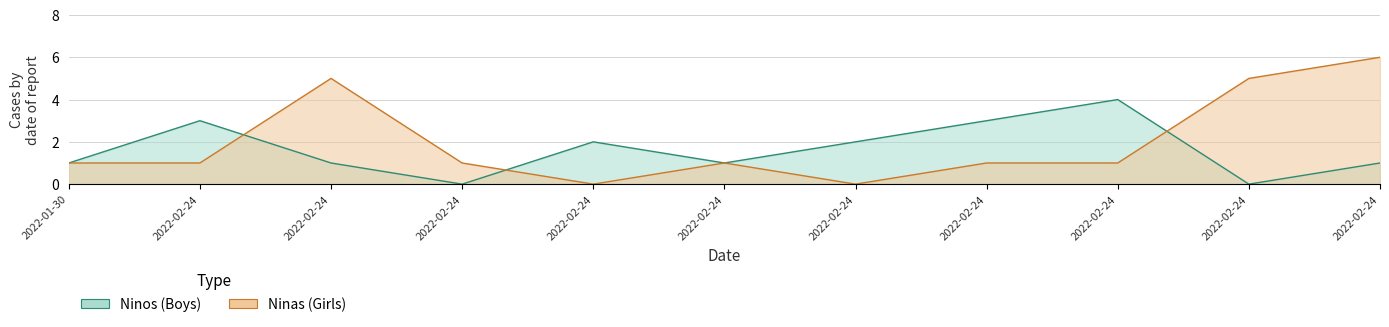

The value of Ninos at 2022-02-24 is 2. True or false?

False